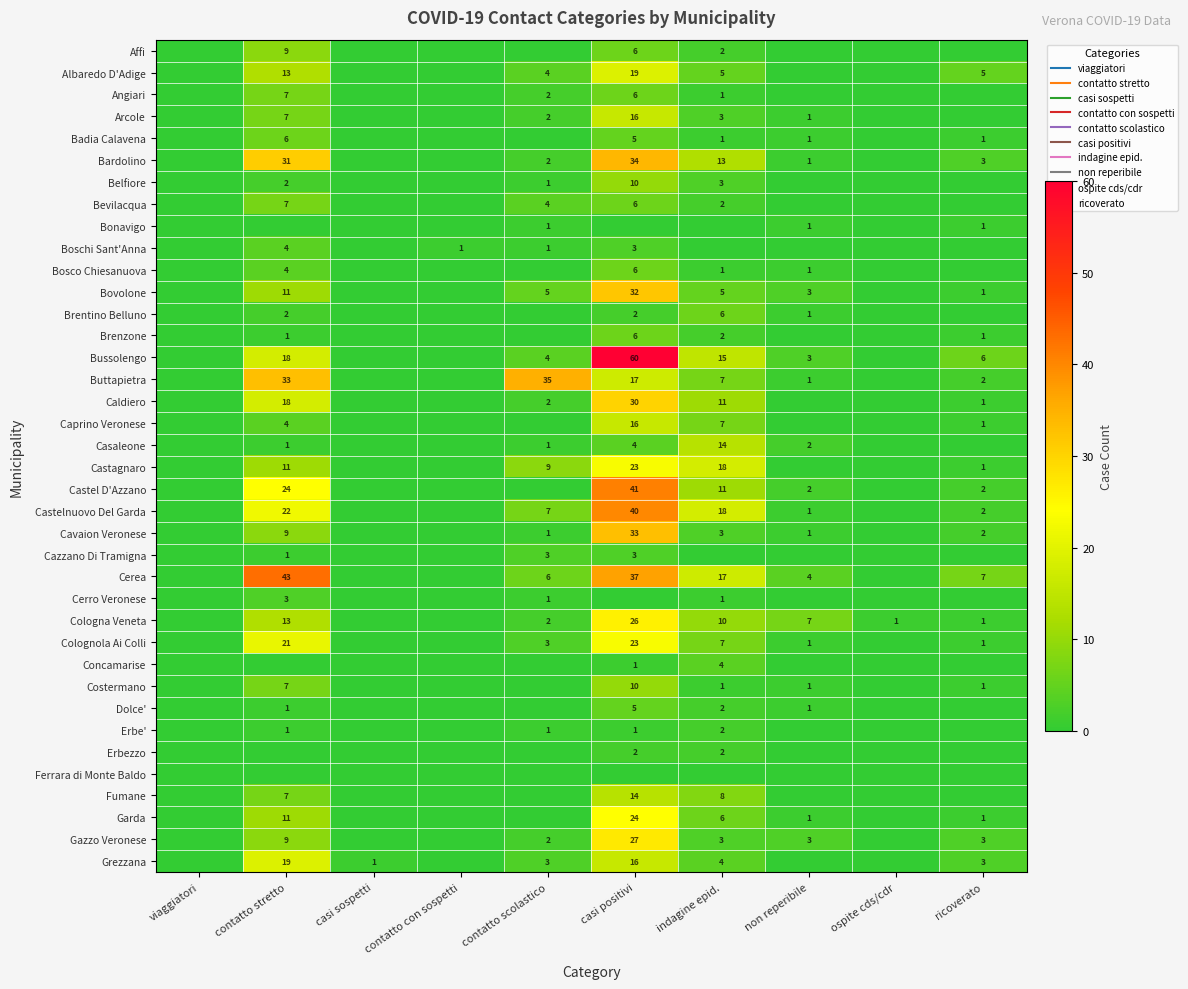

Which category has the lowest value in the Brentino Belluno series?

viaggiatori